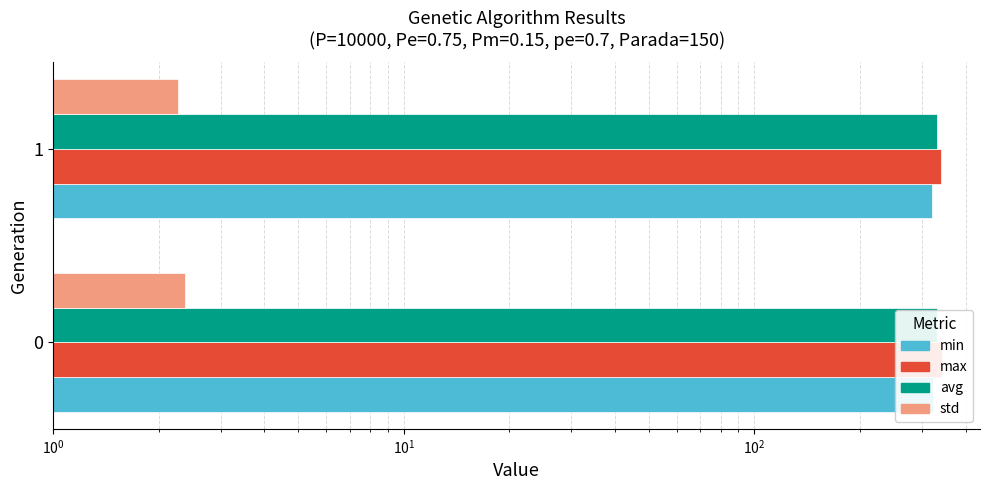

What is the average value of the std series?

2.3